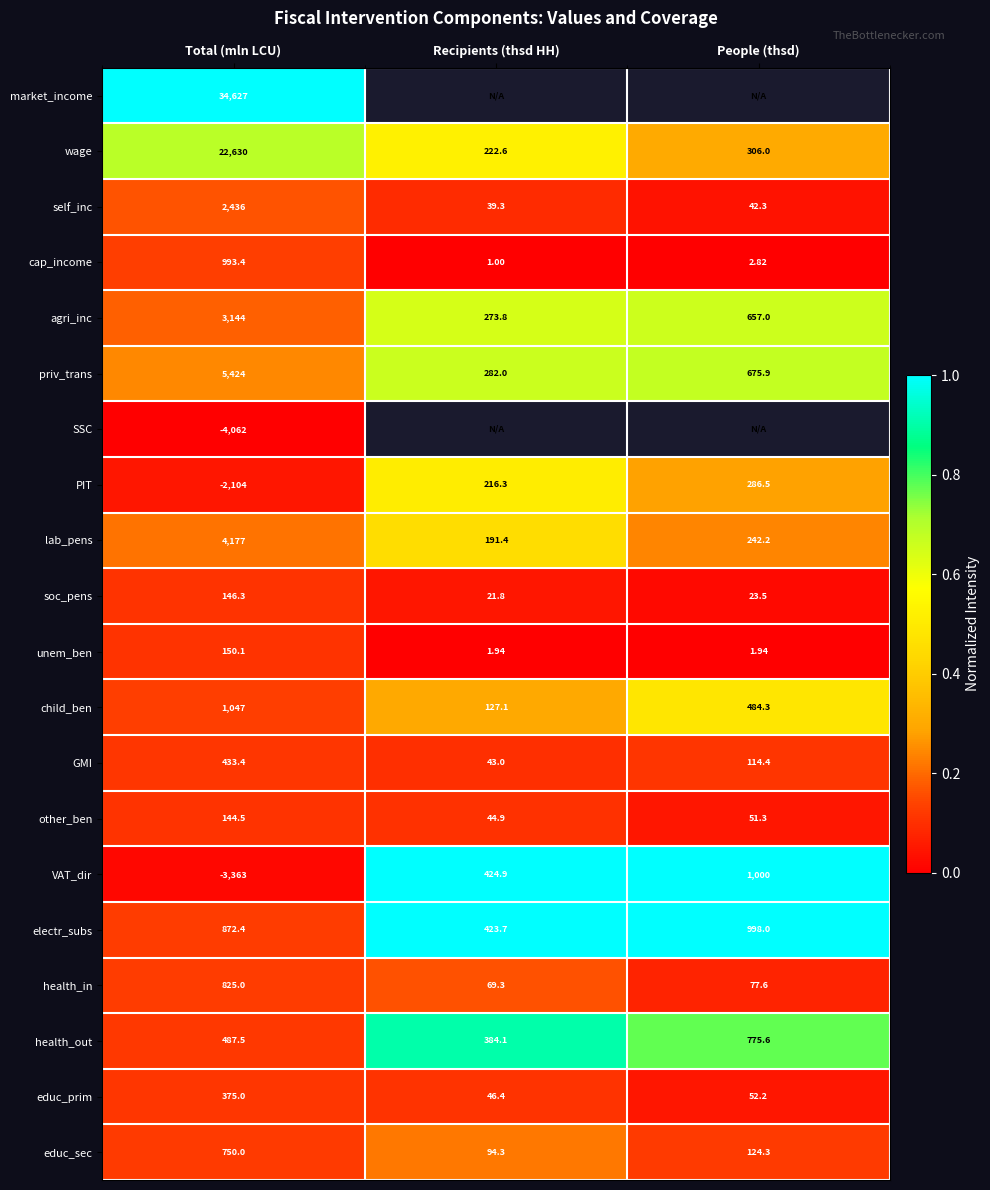

At which label does health_out first exceed 487?

Total (mln LCU)